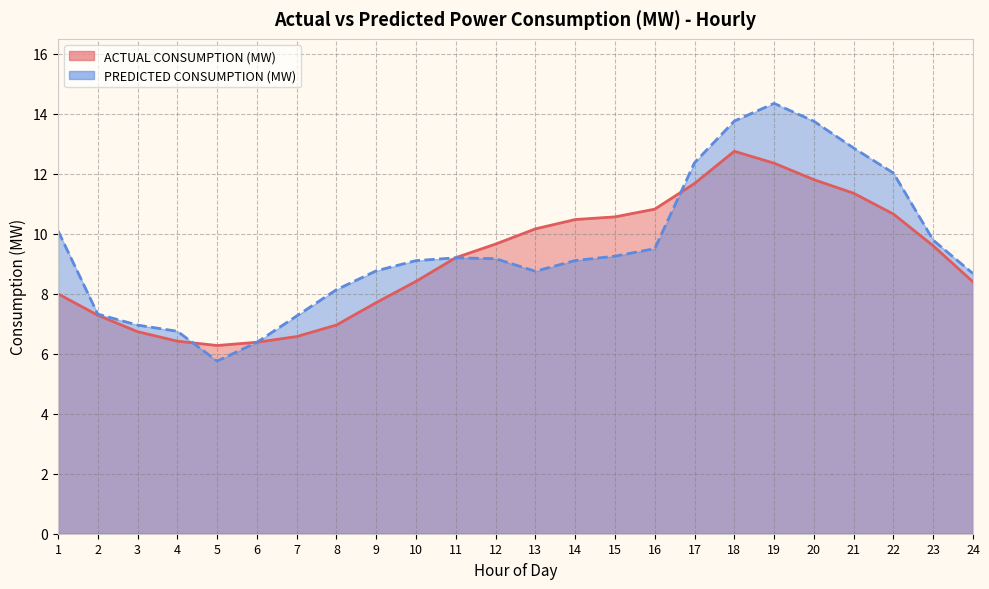

How many interior local peaks does the PREDICTED CONSUMPTION (MW) series have?

2